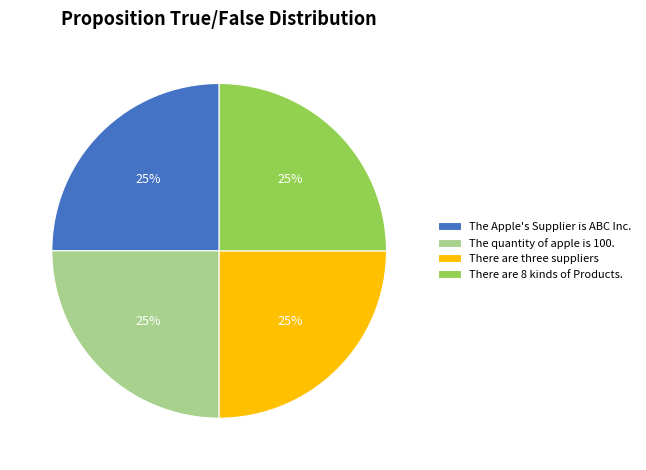

To the nearest percent, what portion does The Apple's Supplier is ABC Inc. represent?

25%